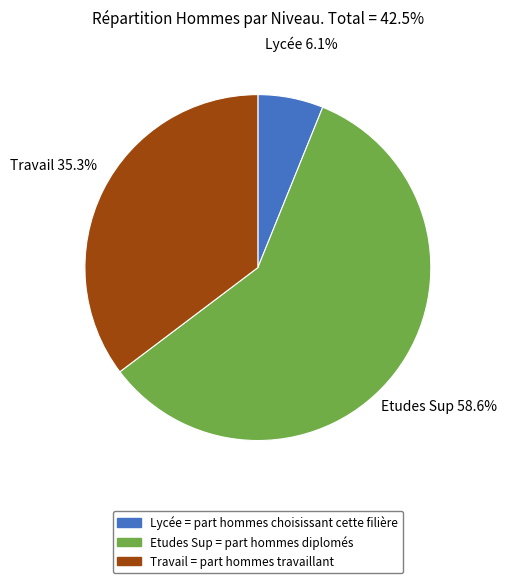

Combined, what portion of the pie is Etudes Sup and Lycée?

64.7%